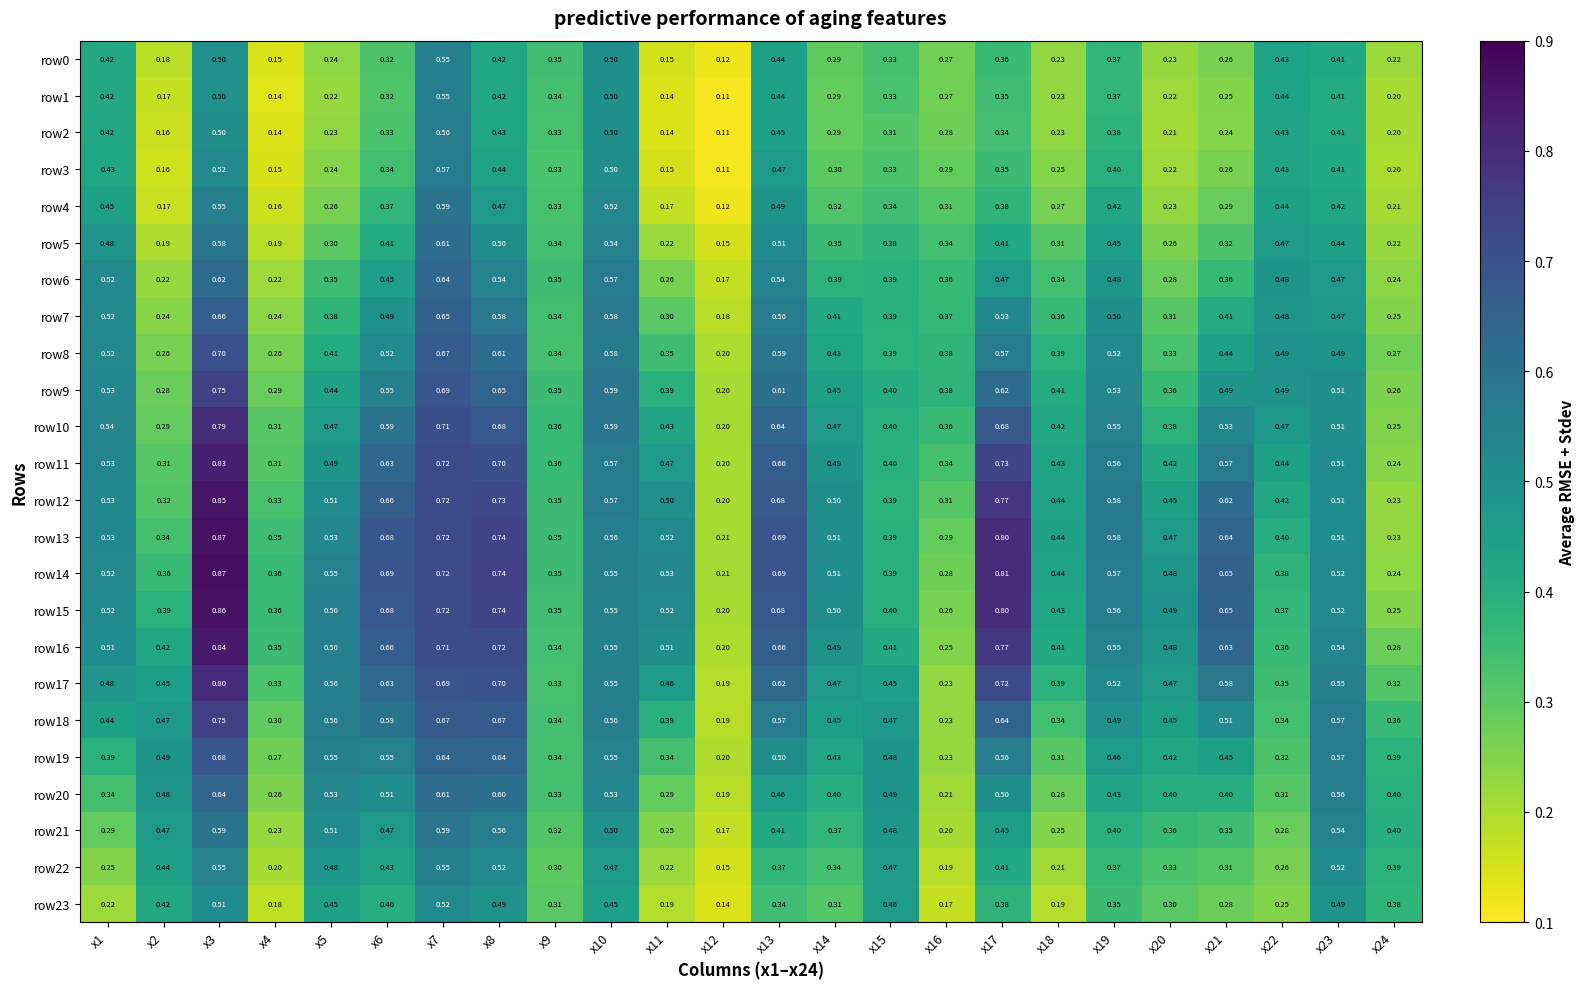

Is the value of row8 at x16 greater than the value of row23 at x21?

Yes